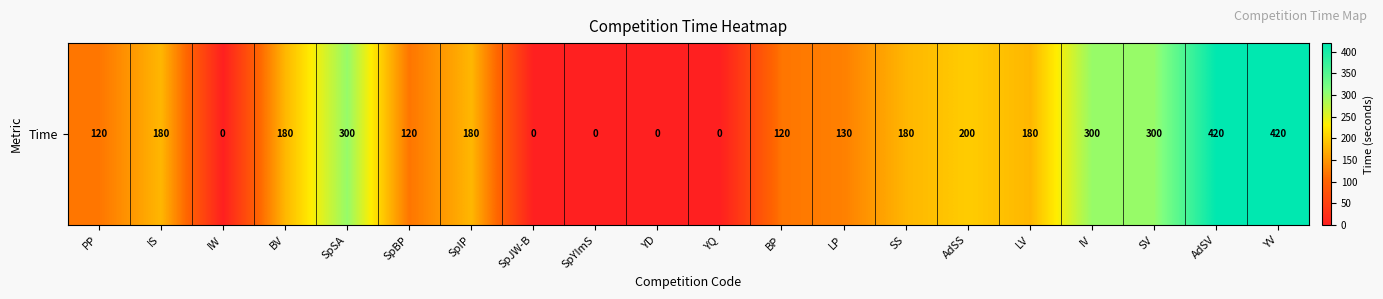

What is the change in value from PP to YD?

-120